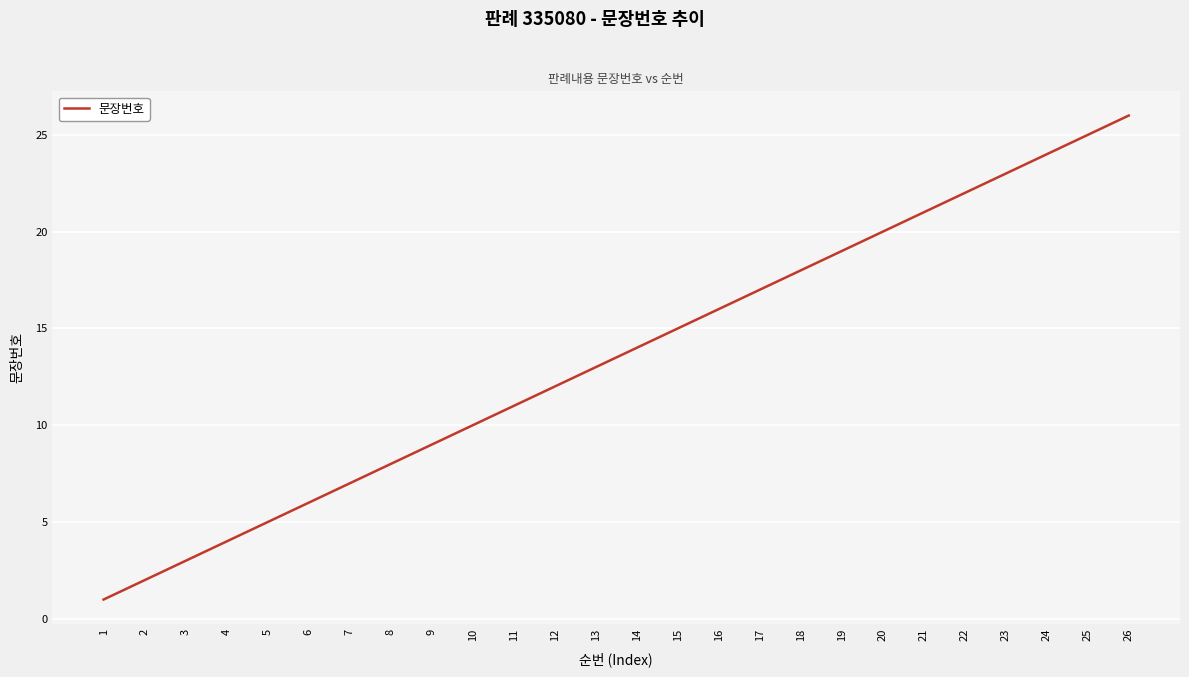

Which label corresponds to the largest value in the chart?

26